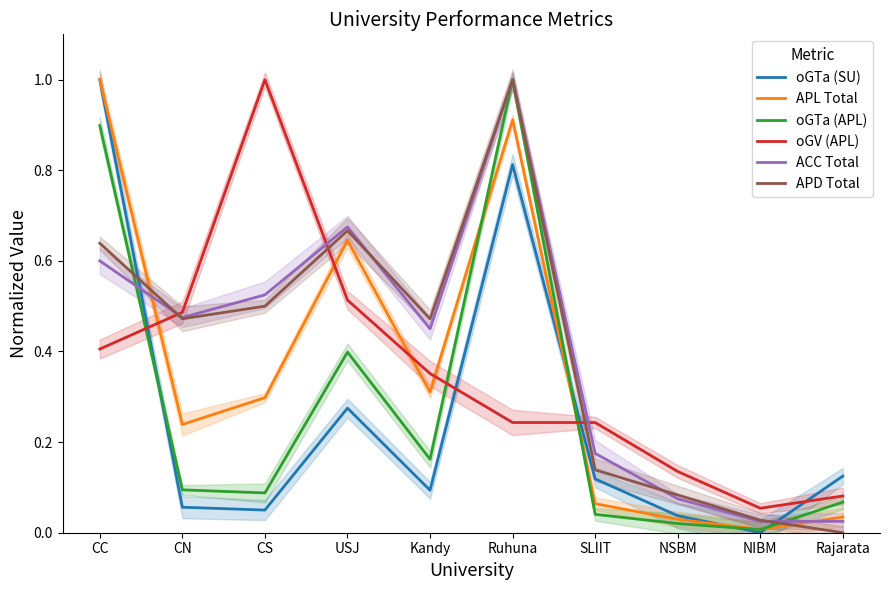

Where is oGTa (SU) nearest to the value 0?

NIBM